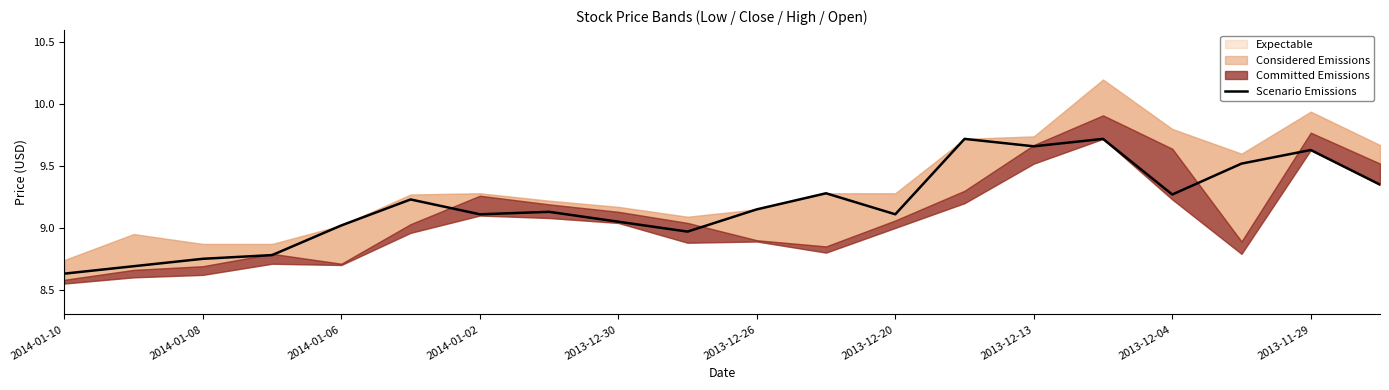

What is the sum of all values?

183.8